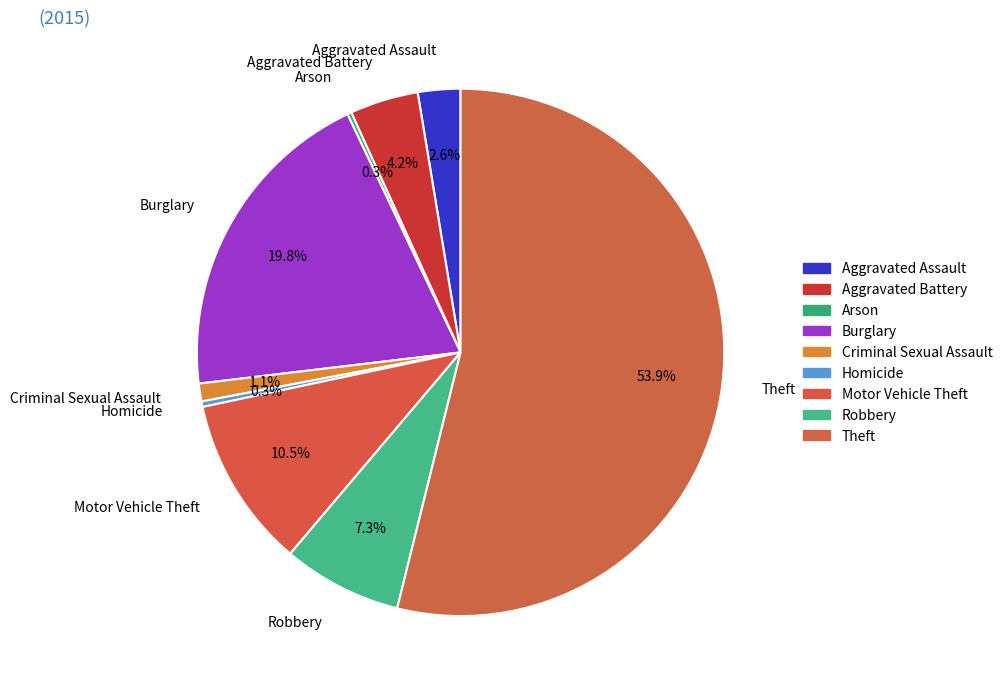

True or false: Homicide accounts for 0% of the total.

True